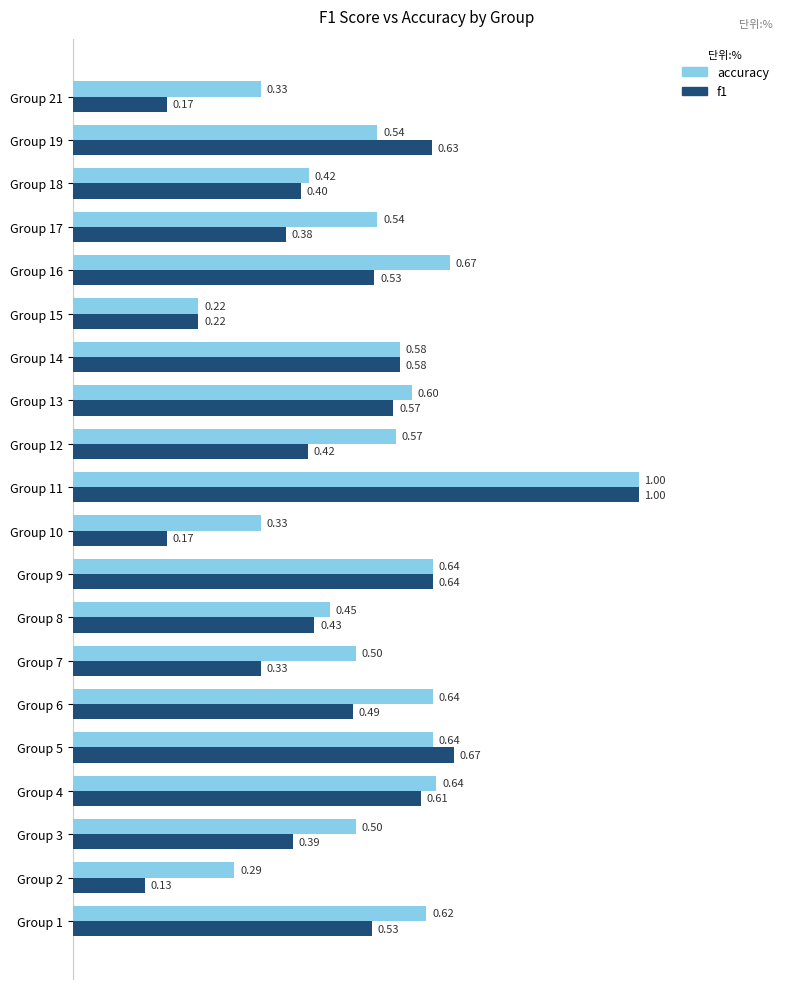

At how many categories does at least one series exceed 0?

20